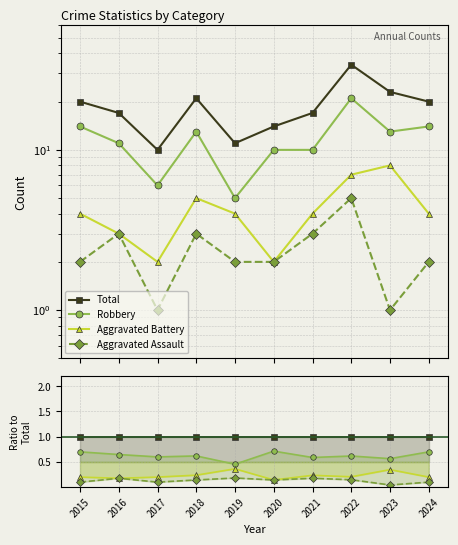

What is the total value across all series at 2016?

2.0